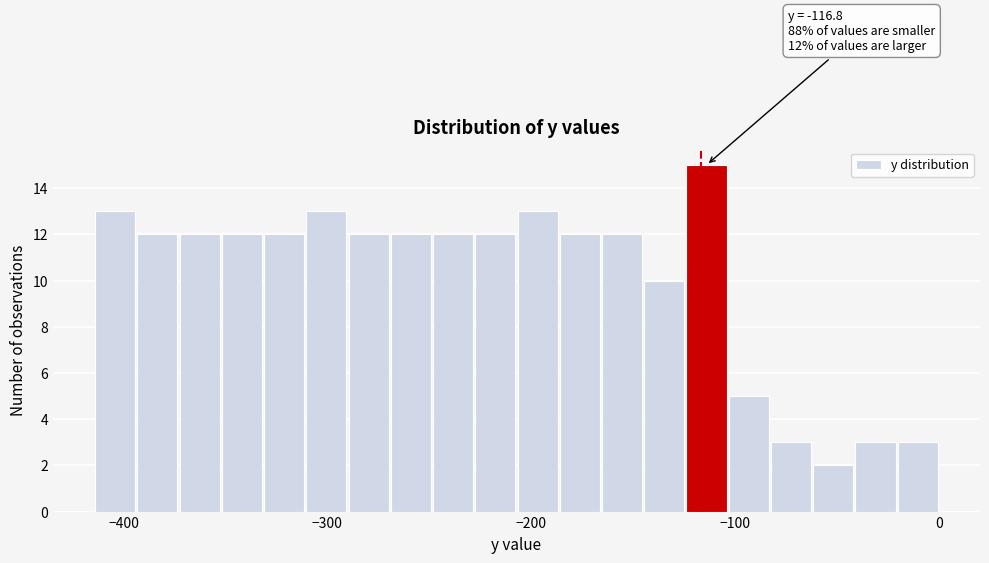

Around what value on the x-axis is the tallest bar? Give the approximate position of its centre, as read against the axis.

-110